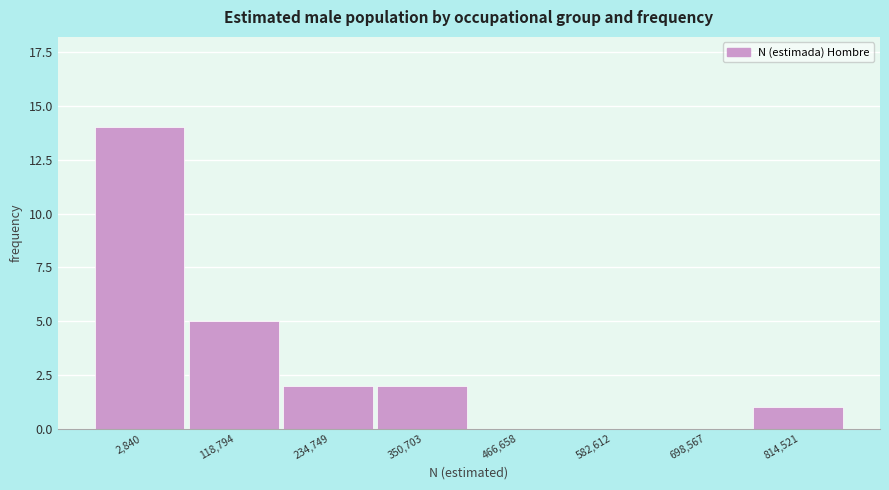

Reading left to right, what are all the values shown in this chart?

2,840=14	118,794=5	234,749=2	350,703=2	466,658=0	582,612=0	698,567=0	814,521=1